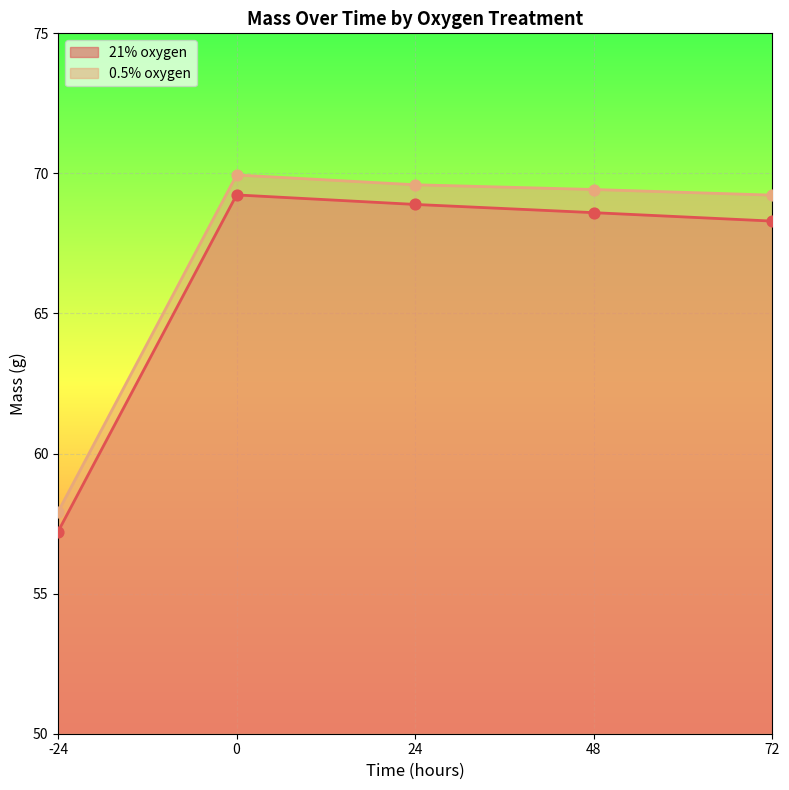

What are all the series names shown in the legend?

21% oxygen, 0.5% oxygen